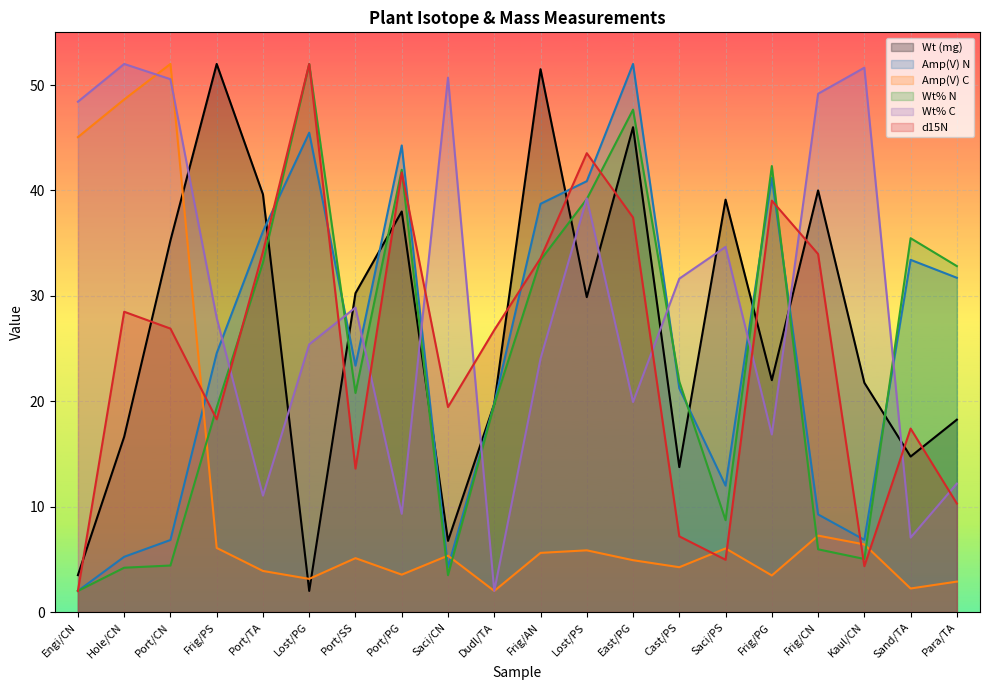

What is the sum of all Wt% C values?

592.6